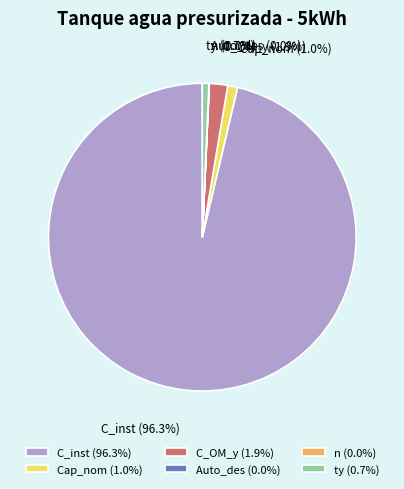

True or false: n accounts for 0% of the total.

True